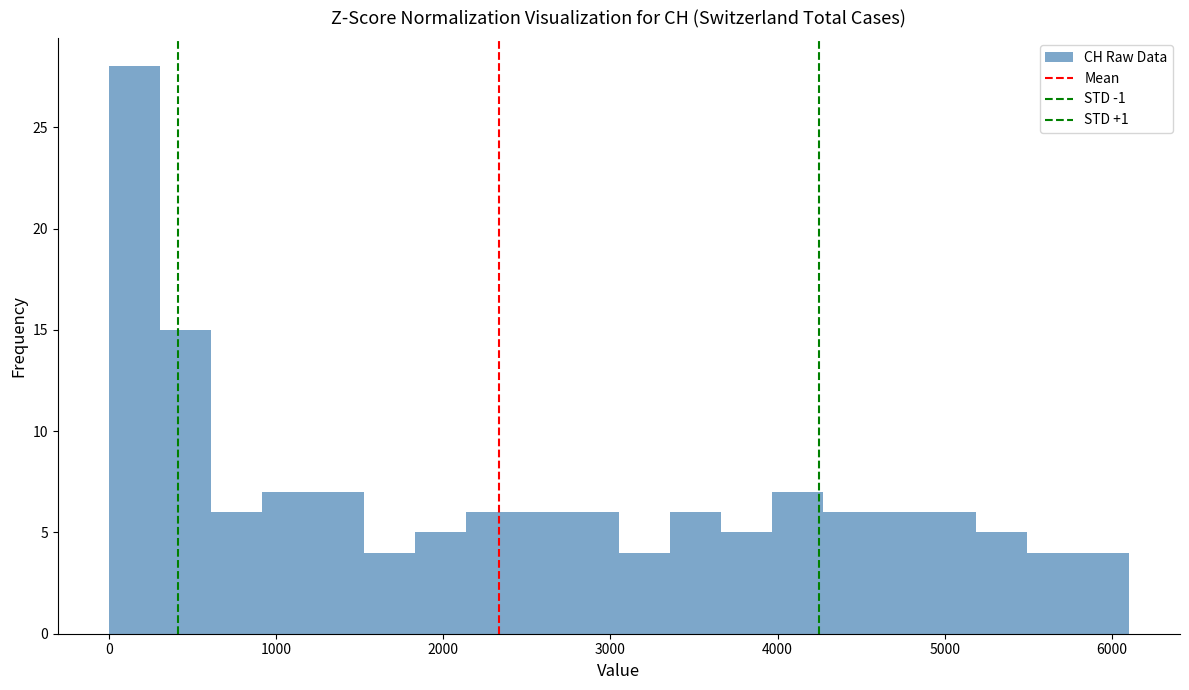

Read against the x-axis, roughly where is the centre of the tallest bar?

200